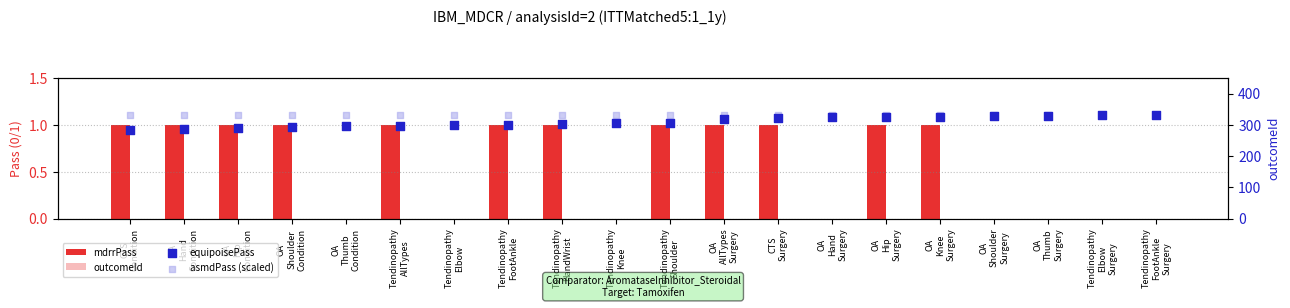

Is the value of equipoisePass at OA
AllTypes
Surgery greater than the value of outcomeId at Tendinopathy
FootAnkle
Surgery?

No